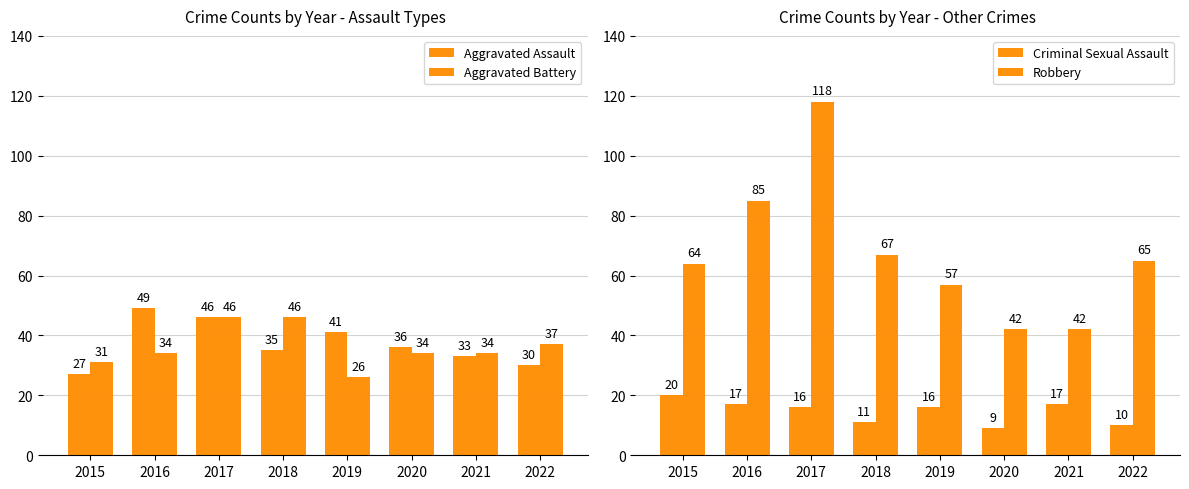

The Aggravated Battery series shows 34 at 2020. True or false?

True